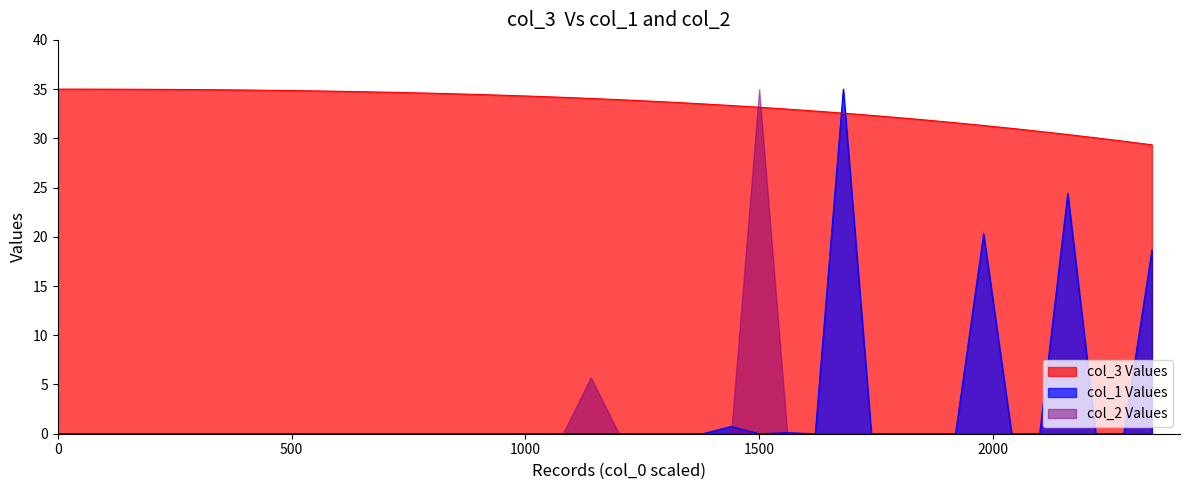

True or false: col_3 Values and col_1 Values intersect in this chart.

True